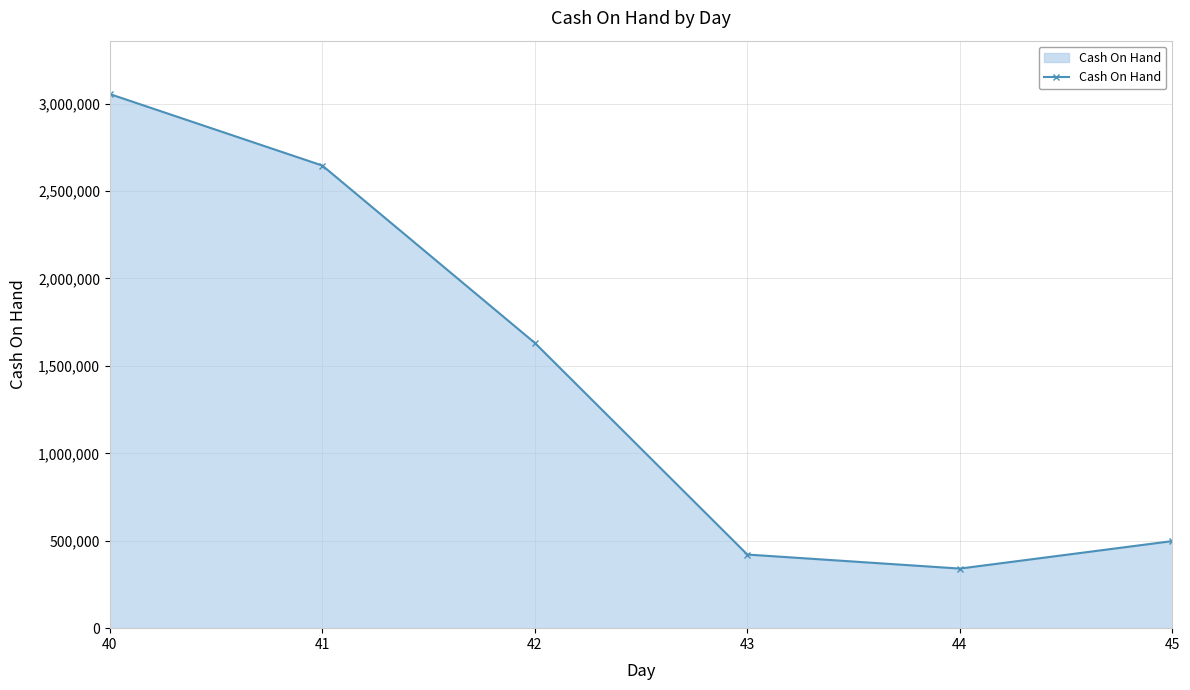

What is the difference between the values at 40 and 44?

2713562